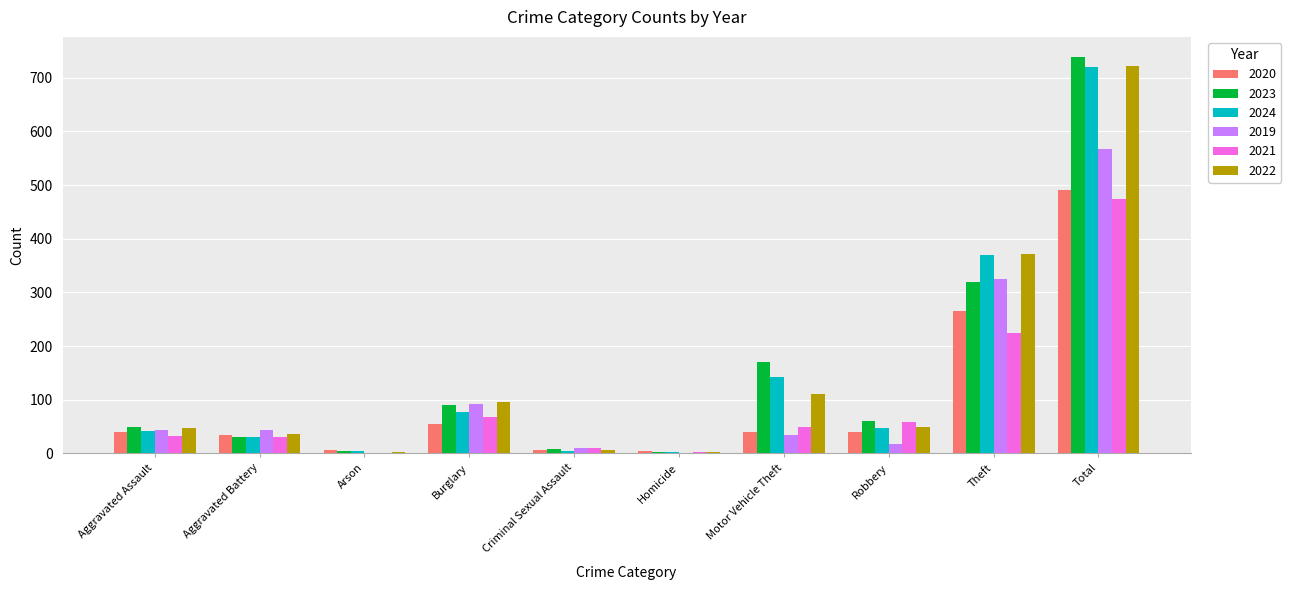

What is the total value across all series at Criminal Sexual Assault?

48